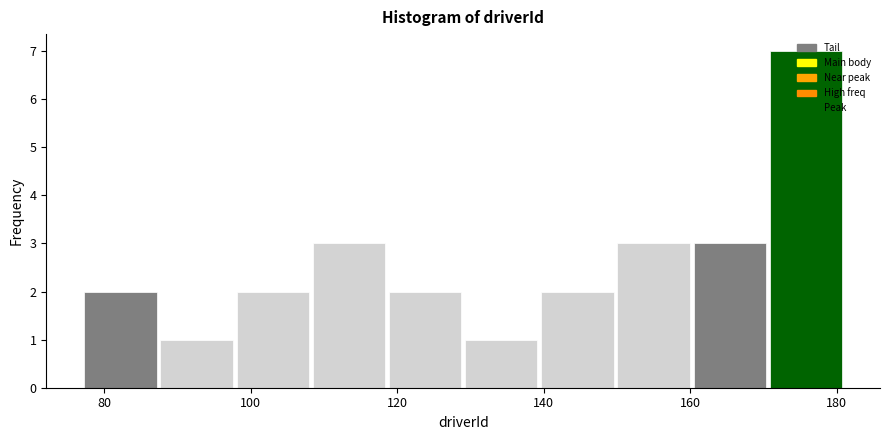

Which range on the x-axis has the tallest bar?

170.6 to 181.0